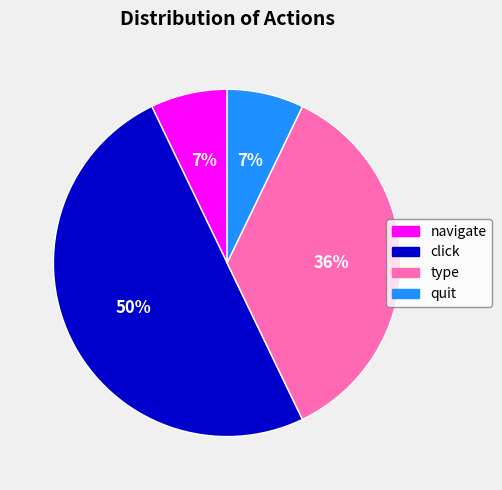

Does navigate represent more than half of the total?

No